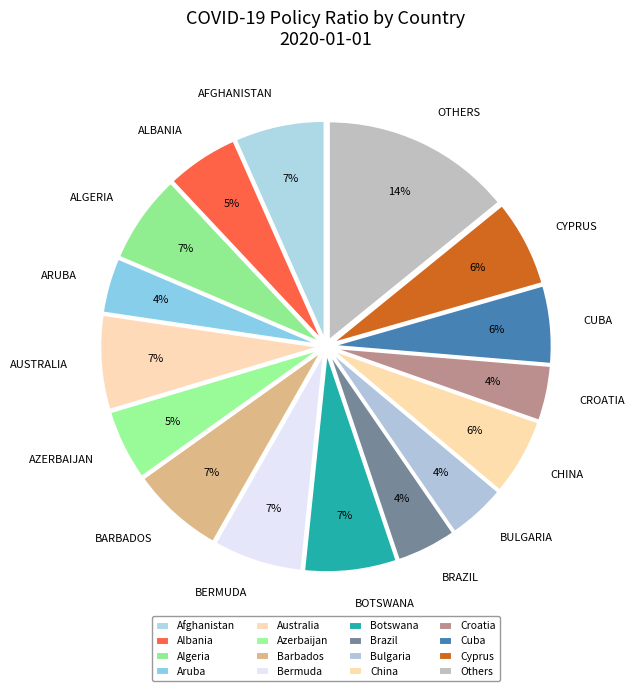

True or false: Azerbaijan accounts for 5% of the total.

True